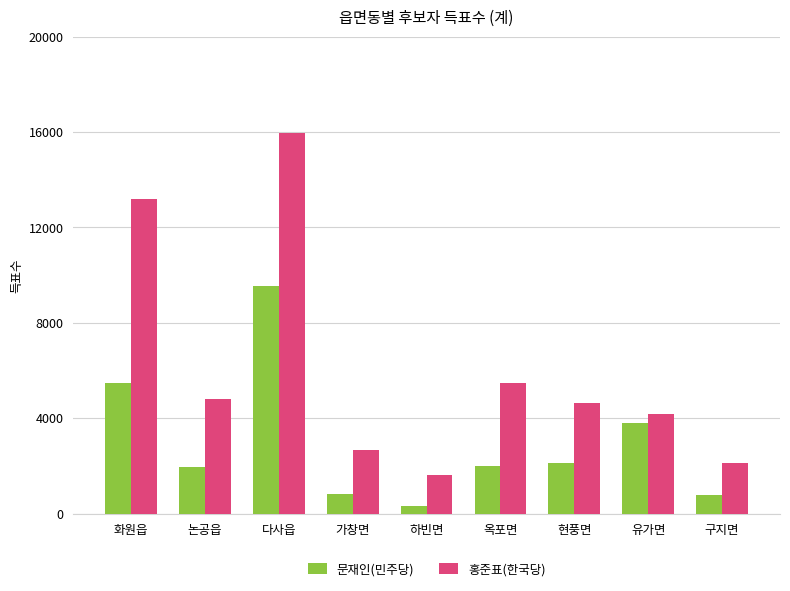

How many bars are there in total?

18